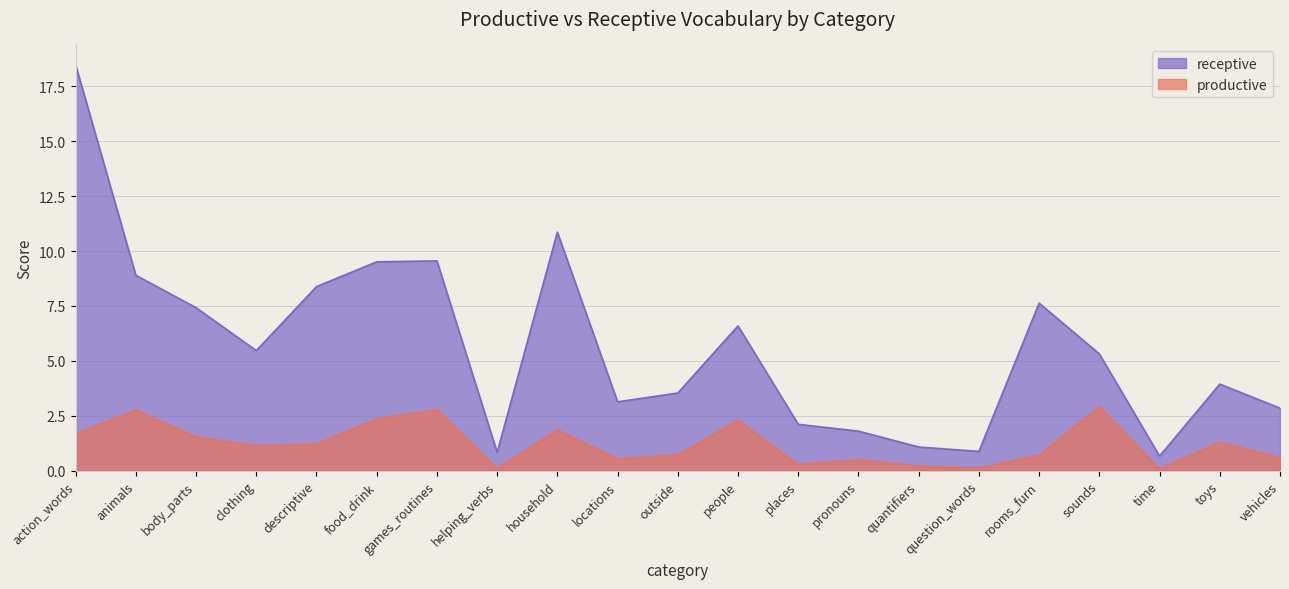

What is the sum of all productive values?

25.7